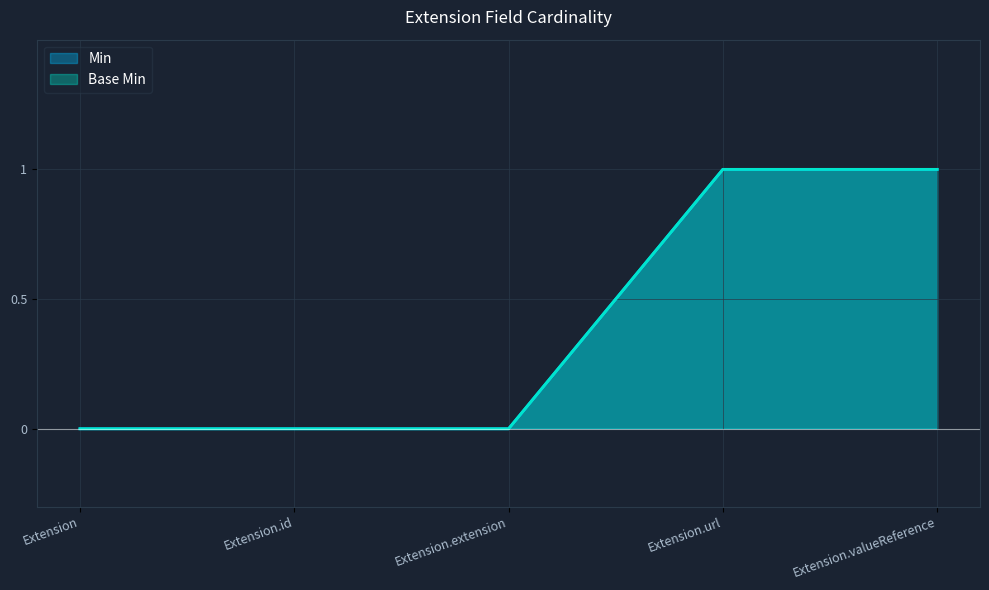

What is the value of the Base Min point at the 5th from the left?

1